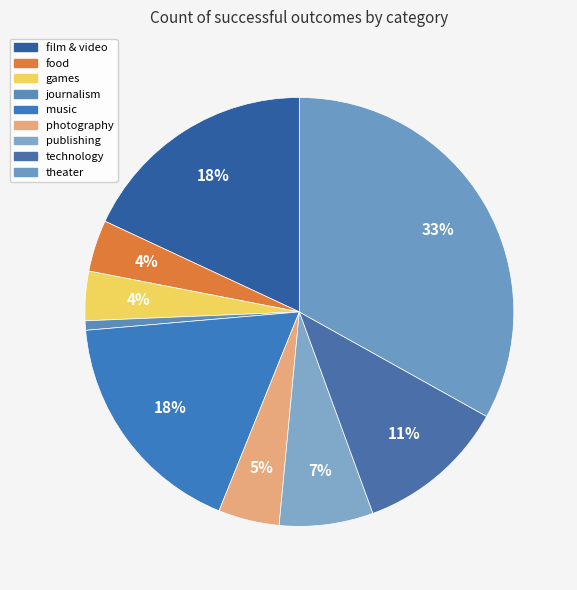

Approximately how many times larger is the value at film & video compared to music?

1.0